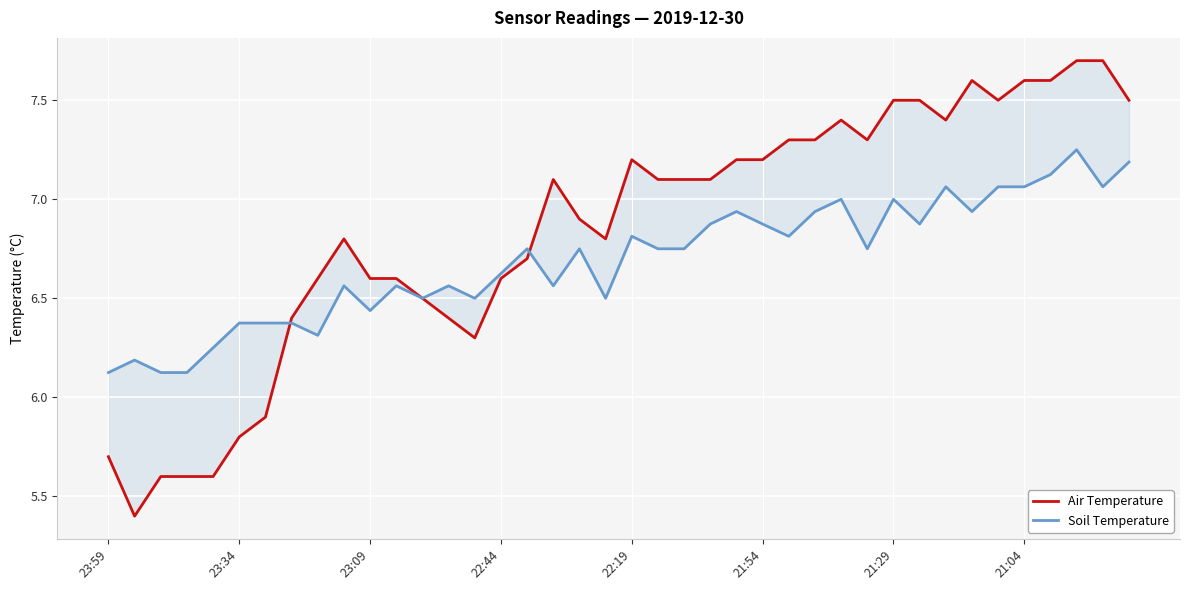

Rank the series at 27 from lowest to highest value.

Soil Temperature, Air Temperature